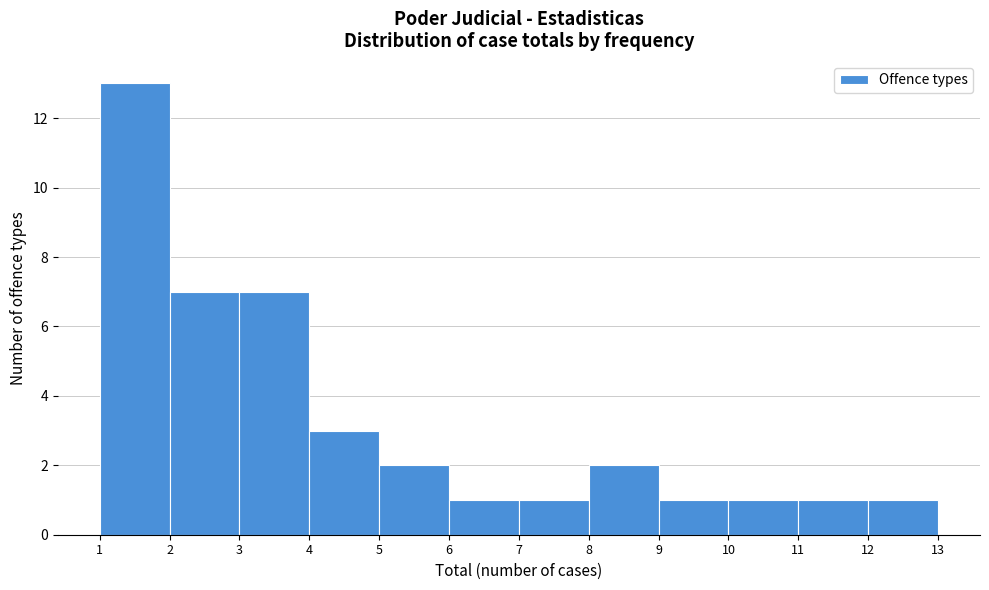

Which range on the x-axis has the tallest bar?

1 to 2